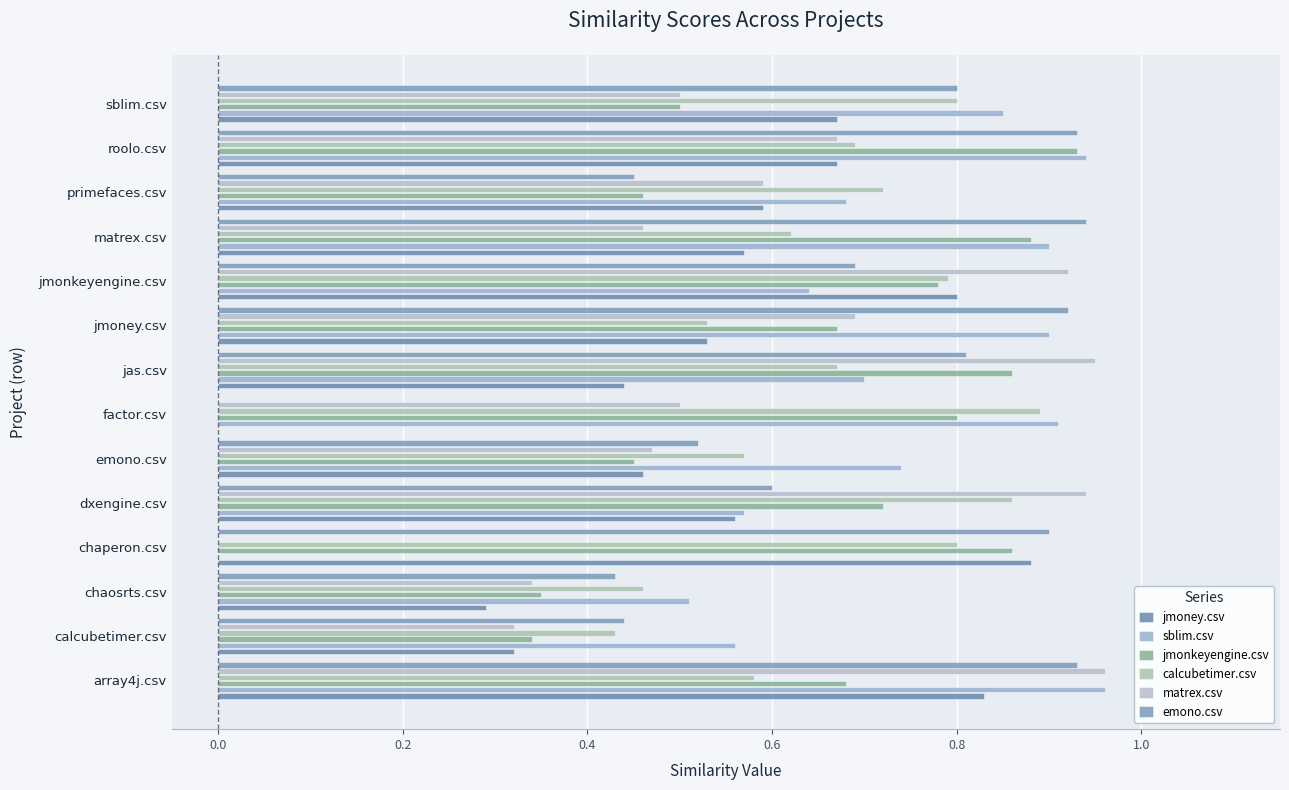

Count the number of categories in the chart.

14